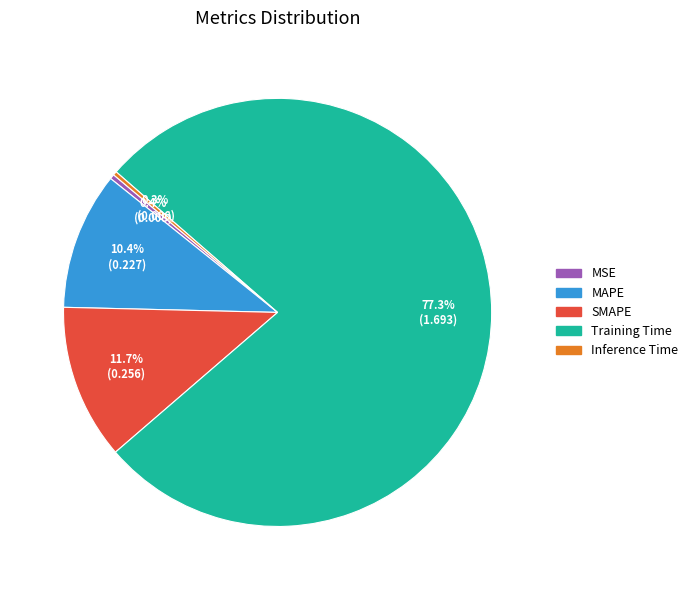

Does any single category account for the majority?

Yes